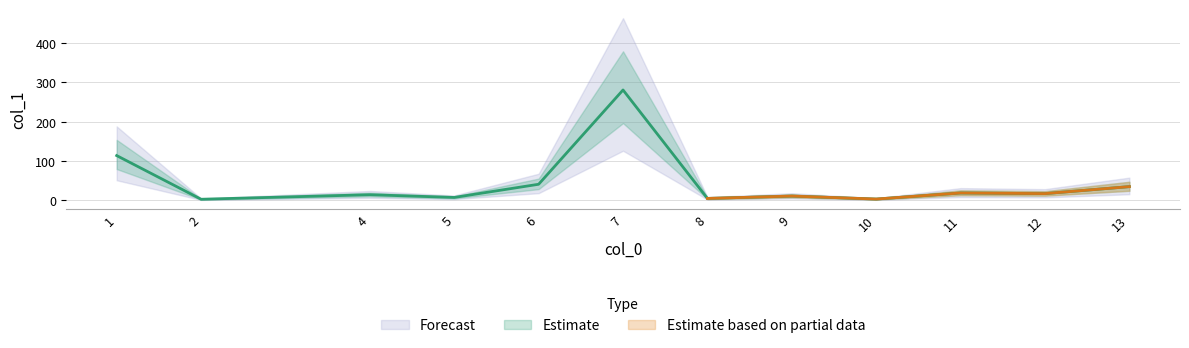

True or false: the data shows 19.0 at 11.

True